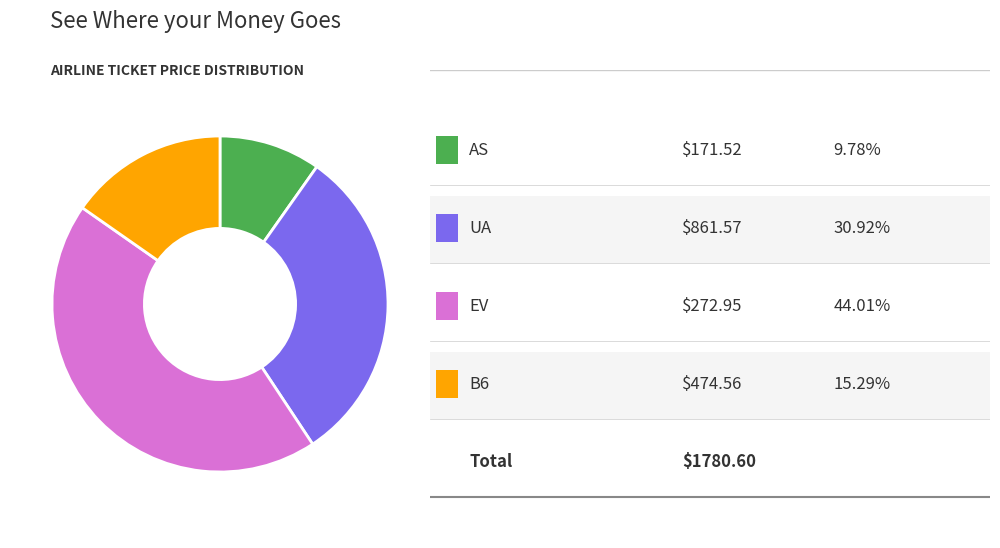

Does any single category account for the majority?

No